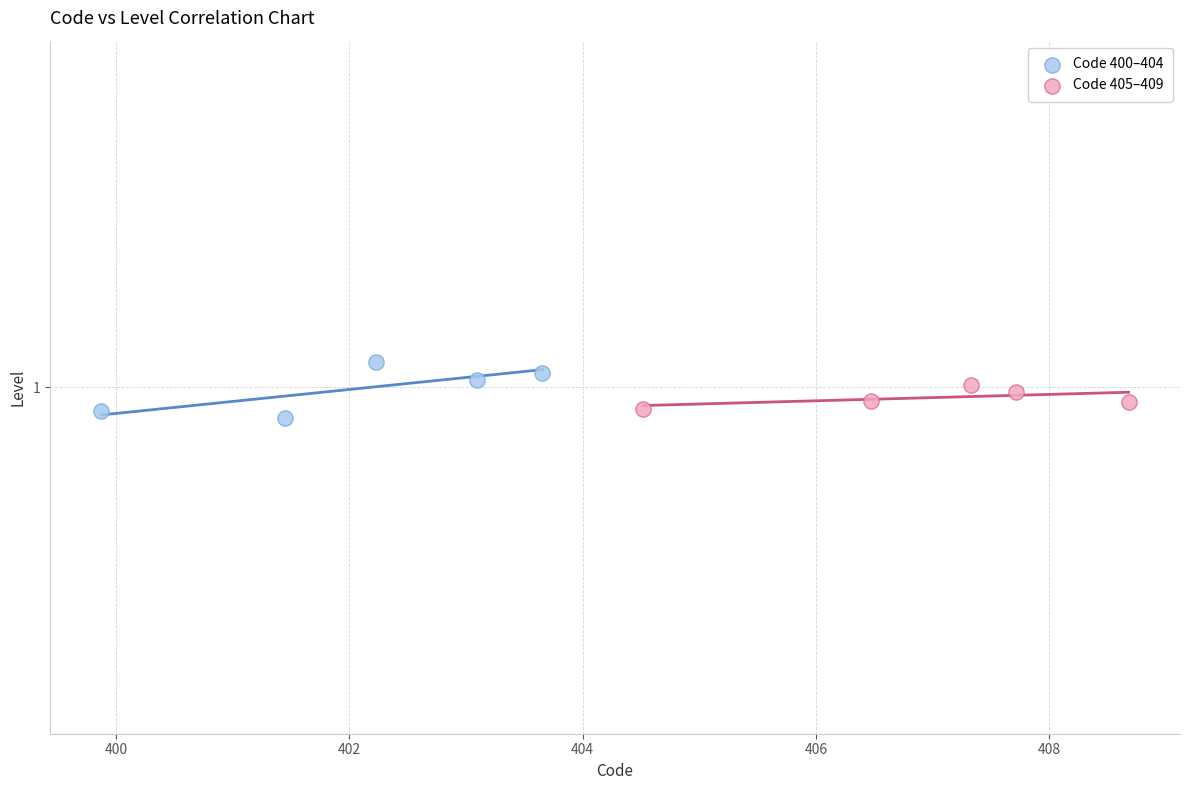

Which series has the largest Y range (max minus min)?

Code 400–404